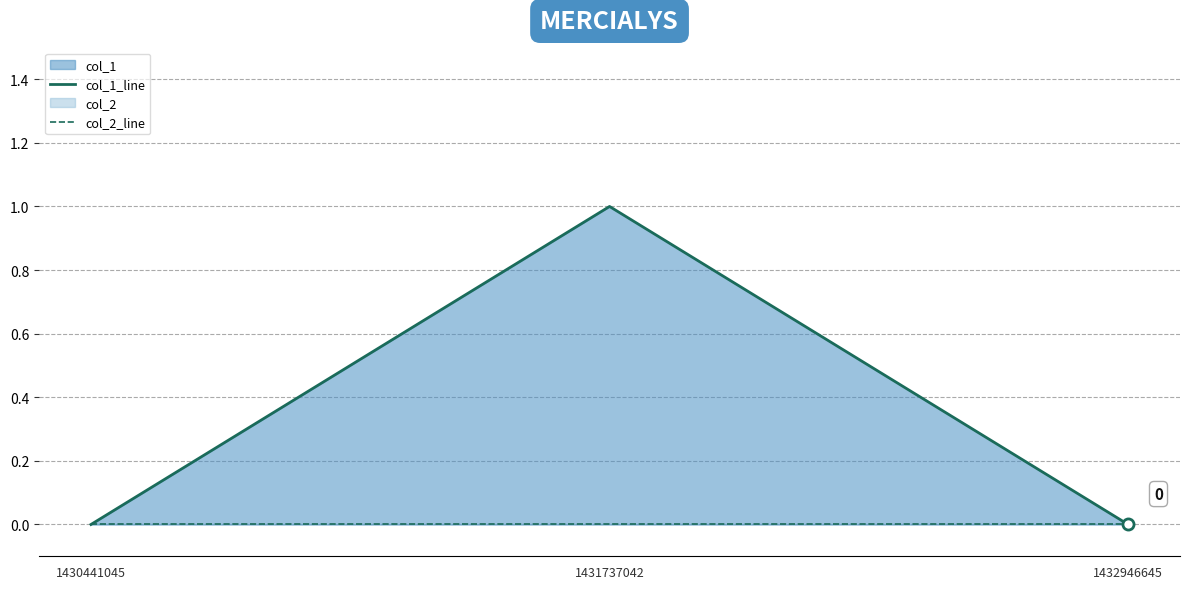

Reading right to left, what are all the values shown in this chart?

col_1_line: 1432946645=0	1431737042=1	1430441045=0
col_2_line: 1432946645=0	1431737042=0	1430441045=0